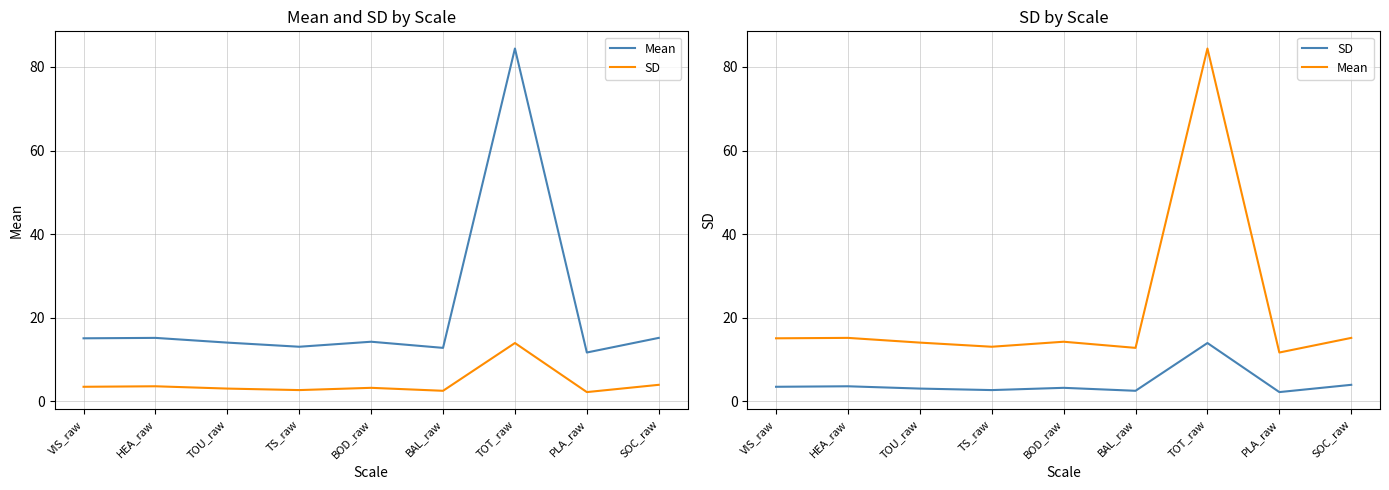

At which category does Mean reach its first local valley?

TS_raw